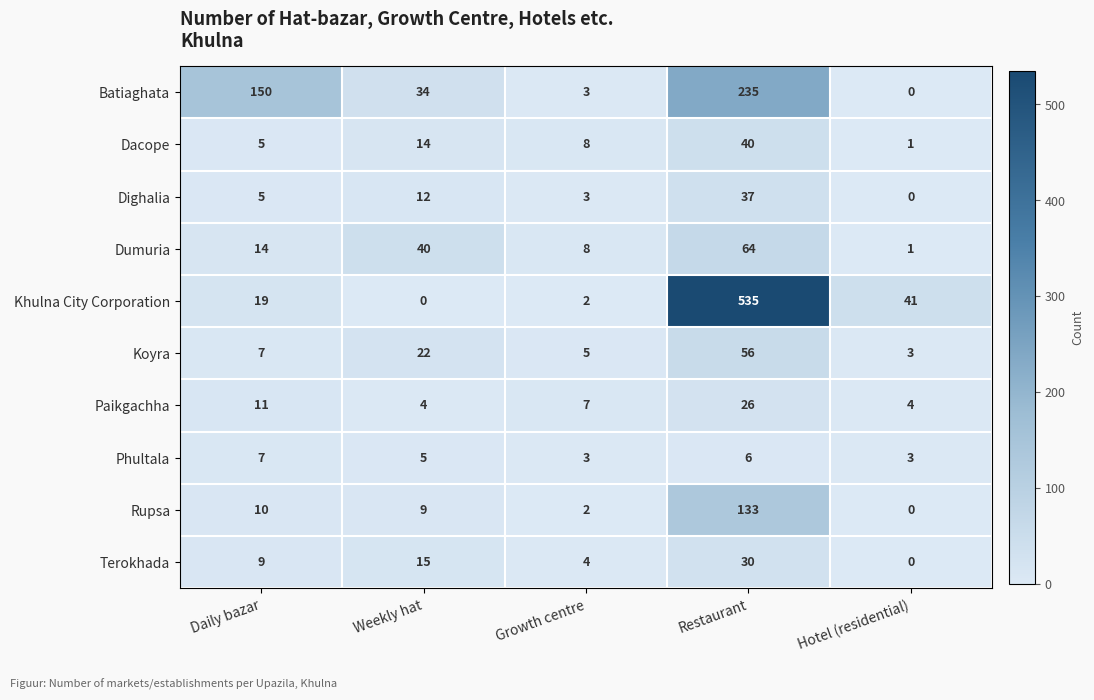

What is the difference between the second highest and minimum values in the Koyra series?

19